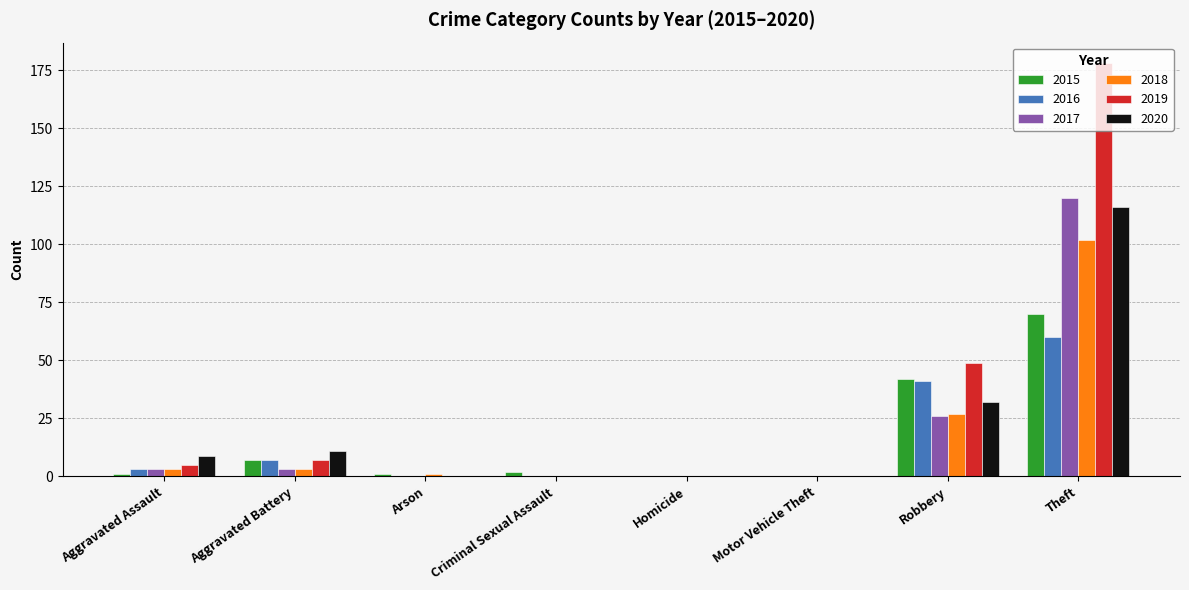

Which category has the highest value across all series?

Theft